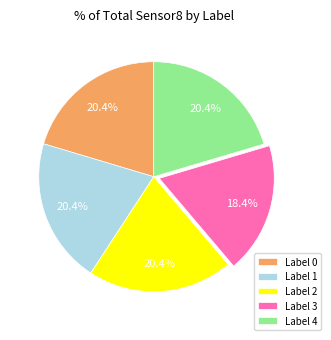

What is the smallest slice in the pie chart?

Label 3